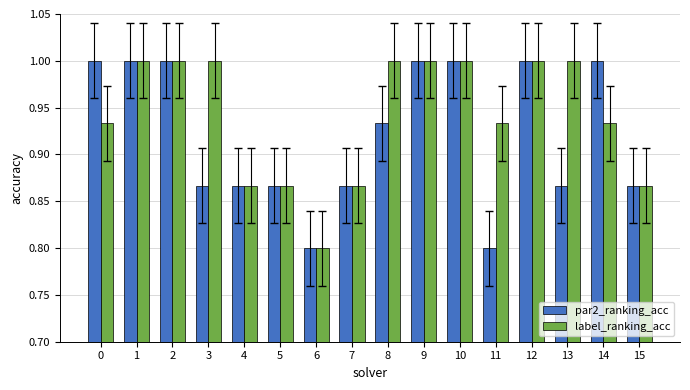

Between 3 and 6, which series saw the biggest shift?

label_ranking_acc